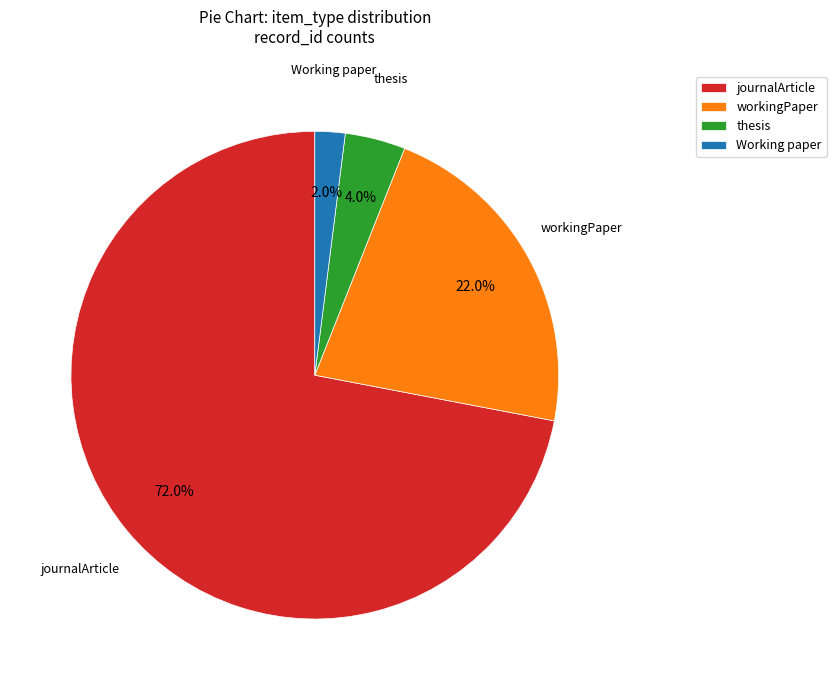

To the nearest percent, what is the difference between the largest and smallest slice percentages?

70%